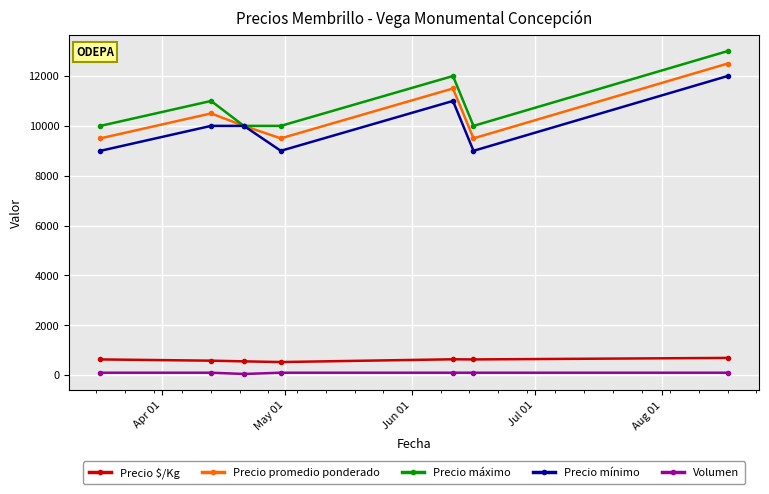

In Precio mínimo, how many points are lower than both neighbors (excluding endpoints)?

2